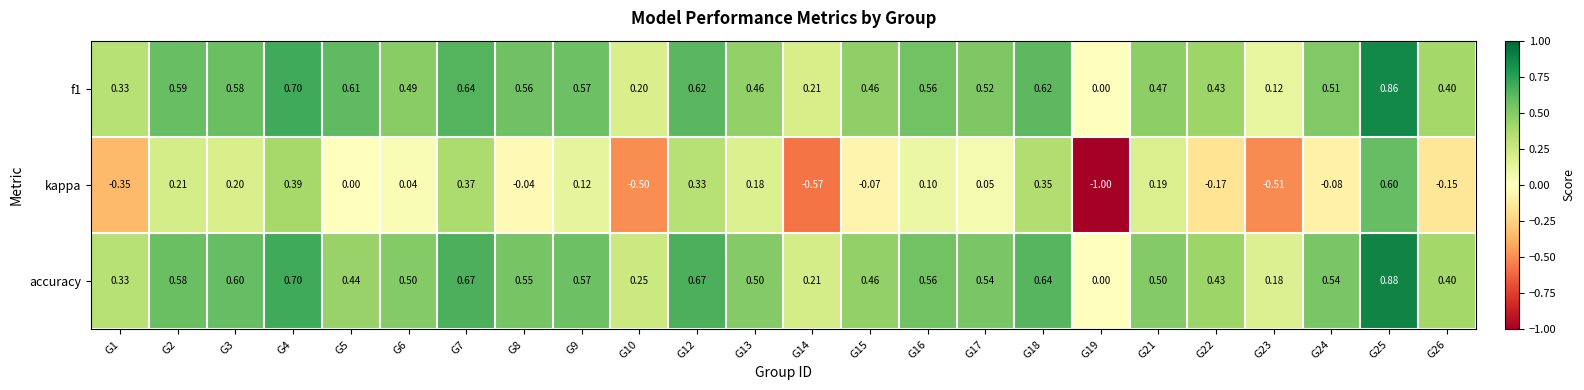

Which series has the largest total across all categories?

accuracy